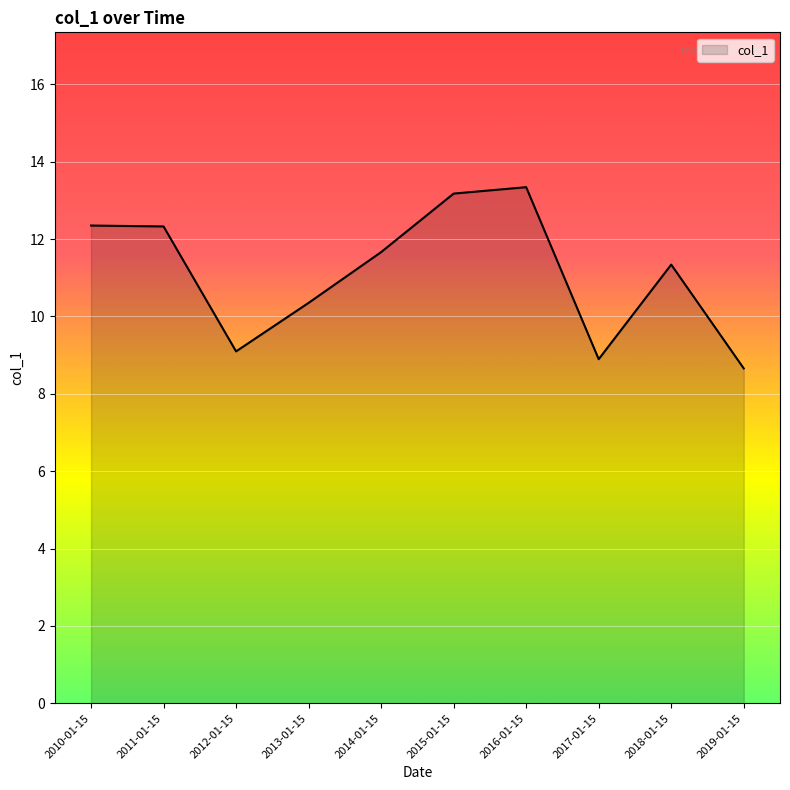

What is the change in value from 2013-01-15 to 2015-01-15?

+2.8